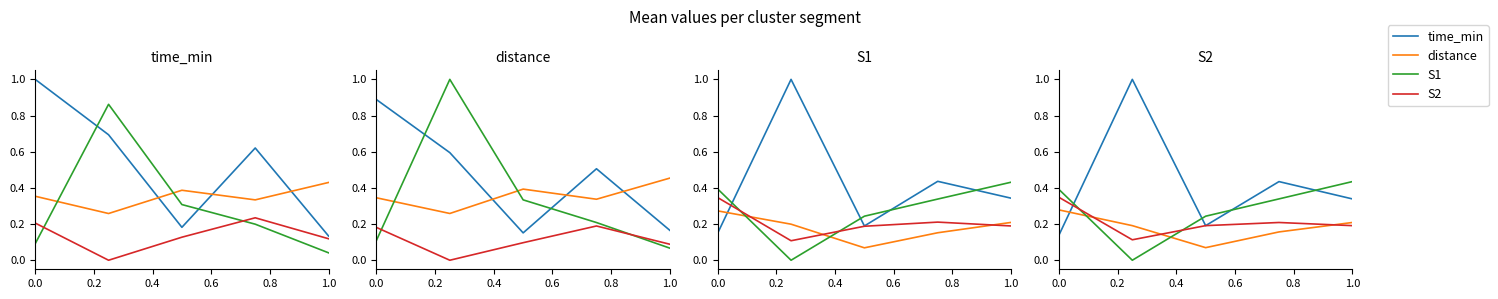

Count the distance values in the range 0 to 1.

5